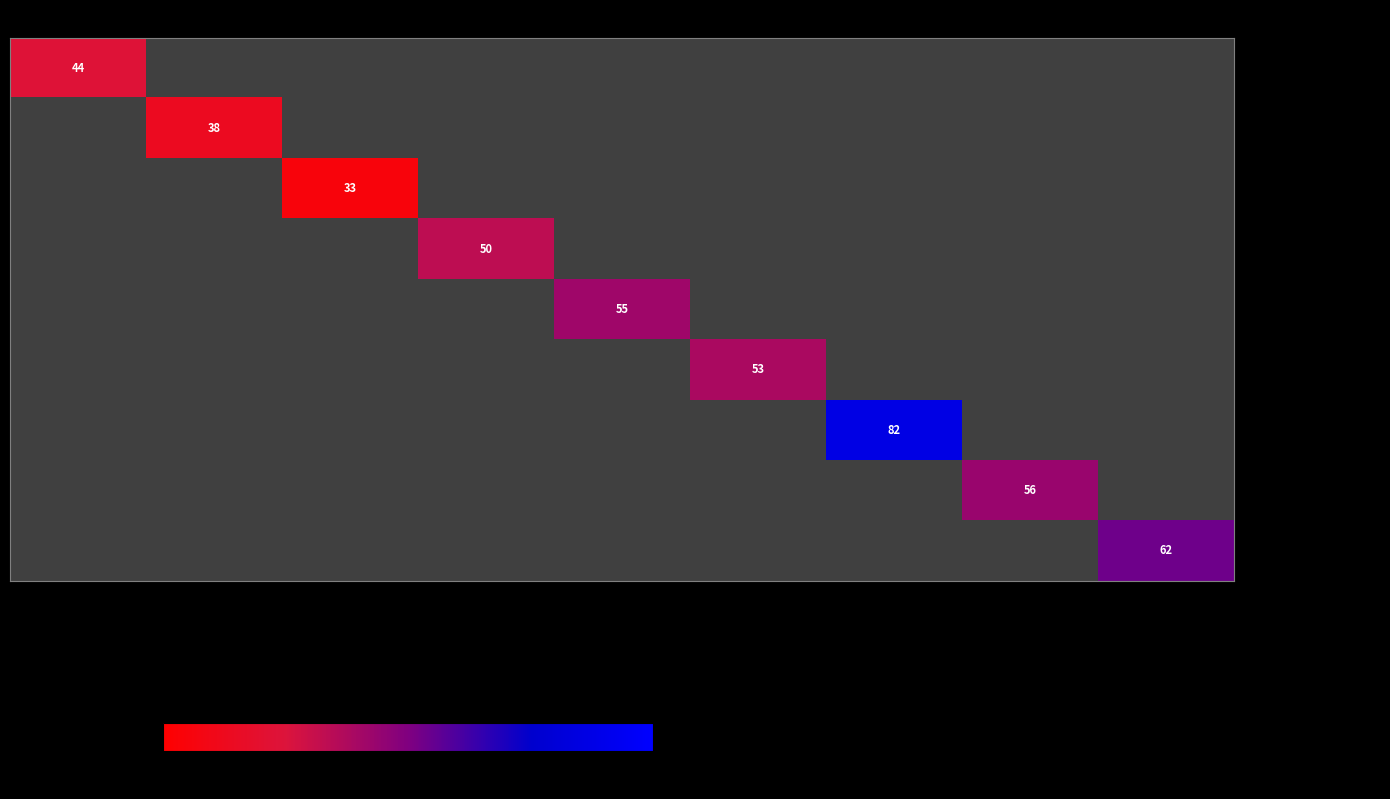

What is the greatest value displayed?

82.0